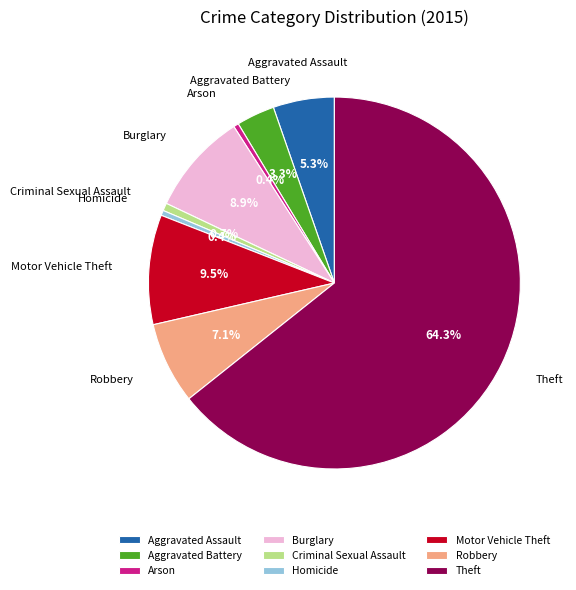

What is the ratio of the value at Aggravated Assault to the value at Homicide?

12.0